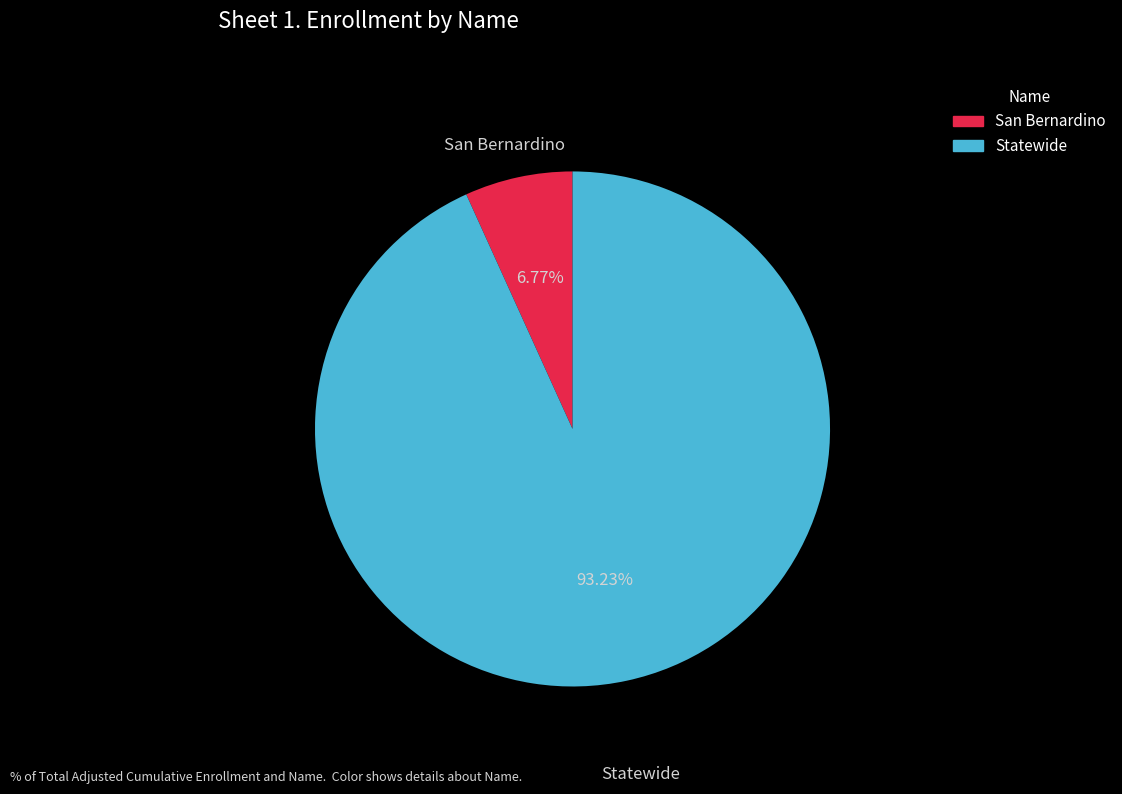

Which slice is the largest?

Statewide